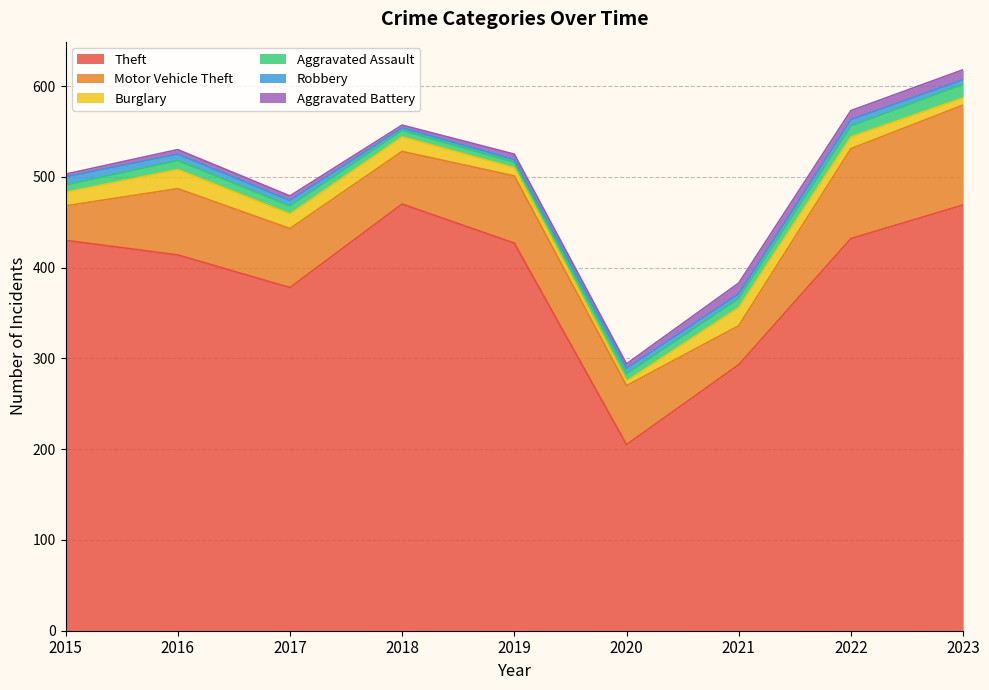

How many interior local valleys does the Aggravated Battery series have?

3